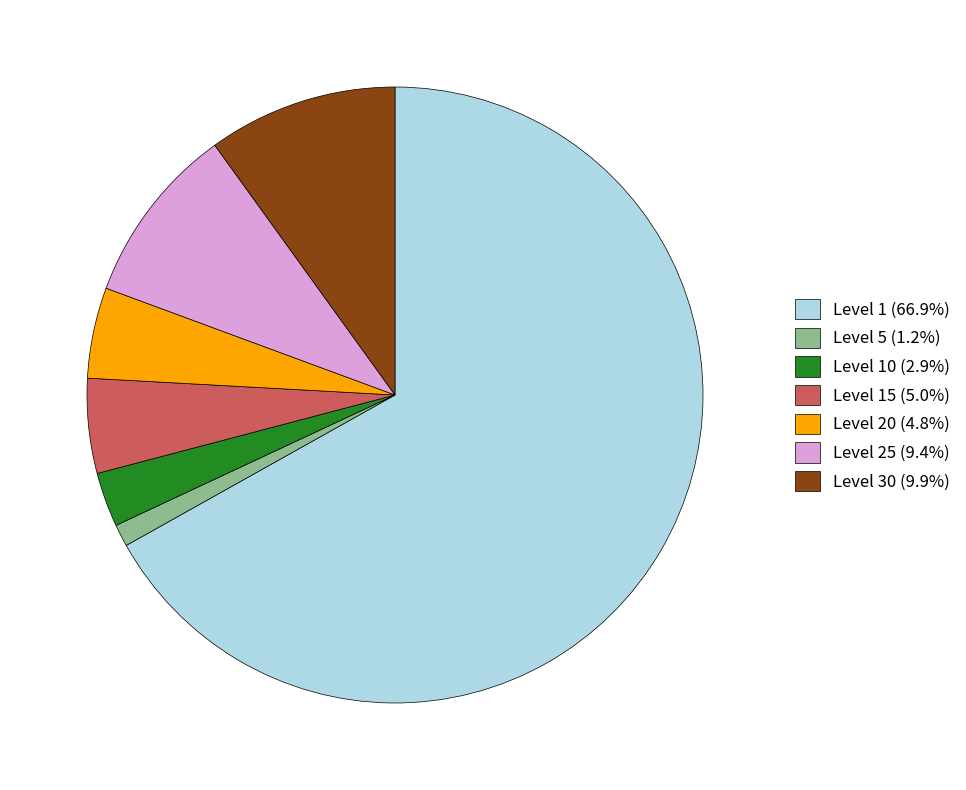

What is the ratio of the value at Level 30 (9.9%) to the value at Level 20 (4.8%)?

2.1